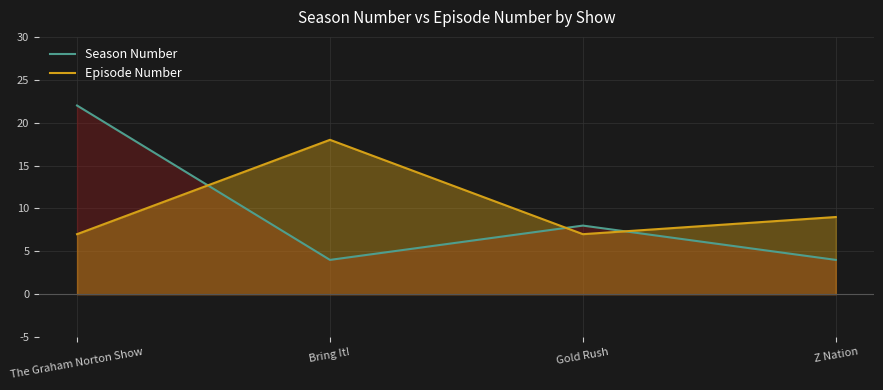

What is the label of the 2nd point from the left?

Bring It!